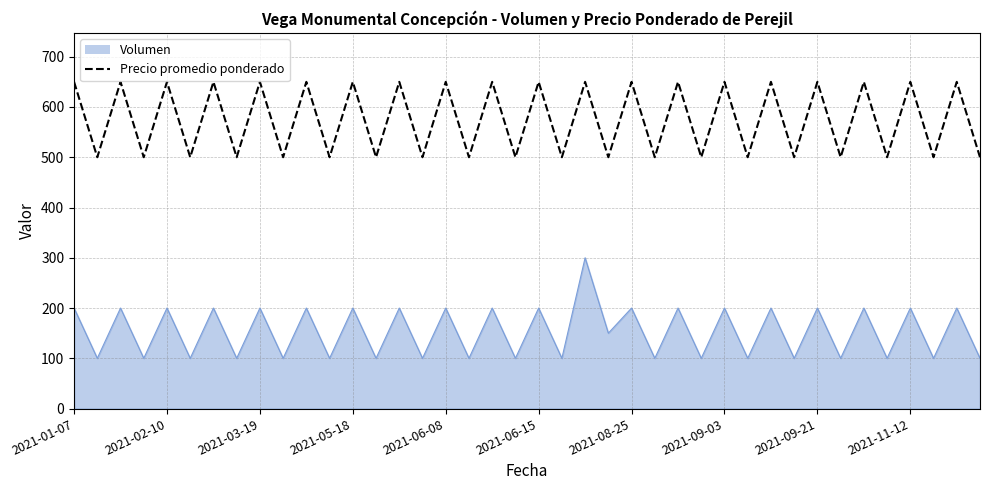

What is the difference between the maximum and minimum values in the Volumen series?

200